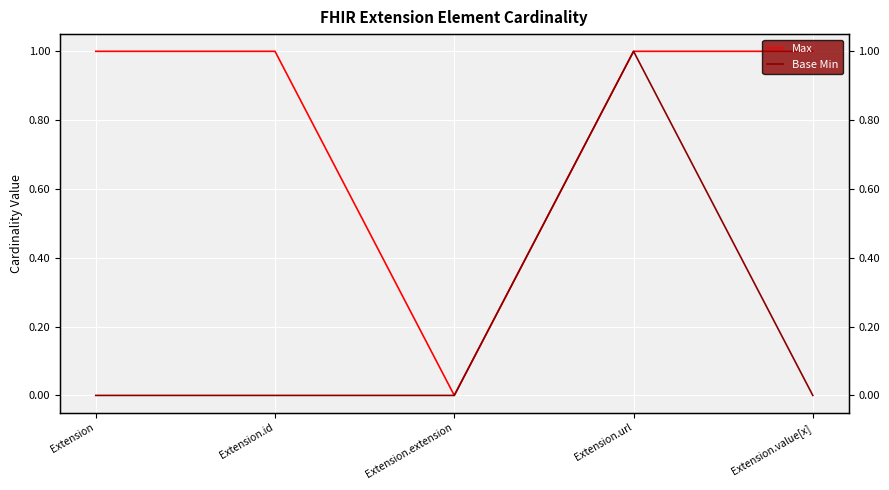

How many Max values are between 1 and 2?

4